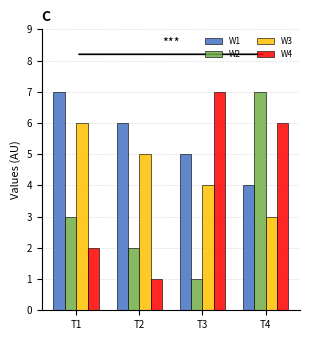

List the labels in order of W4 value, largest first.

T3, T4, T1, T2